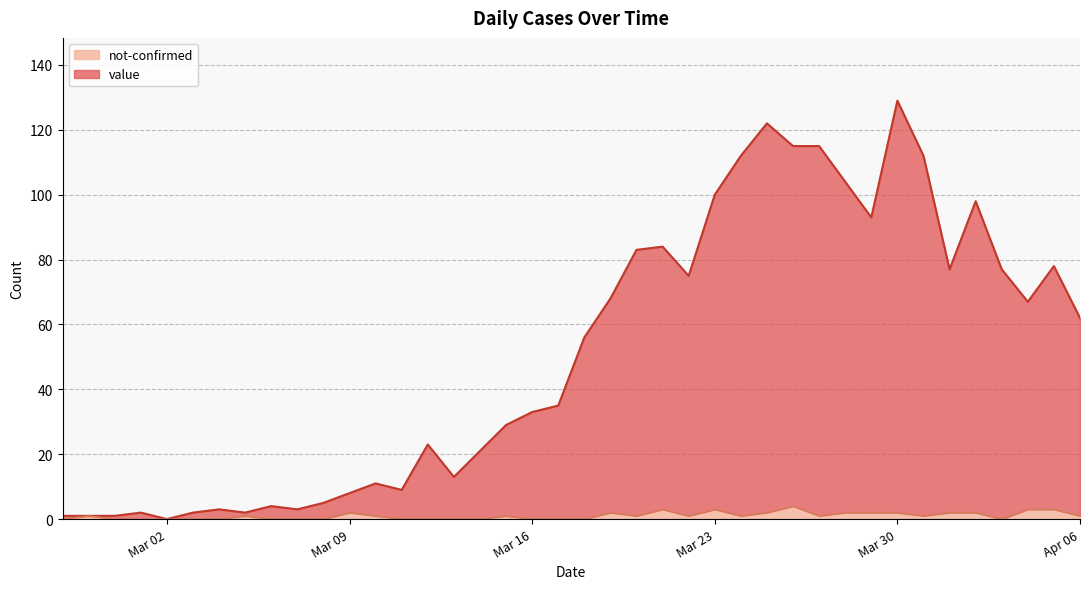

What is the difference between the maximum and minimum values in the not-confirmed series?

4